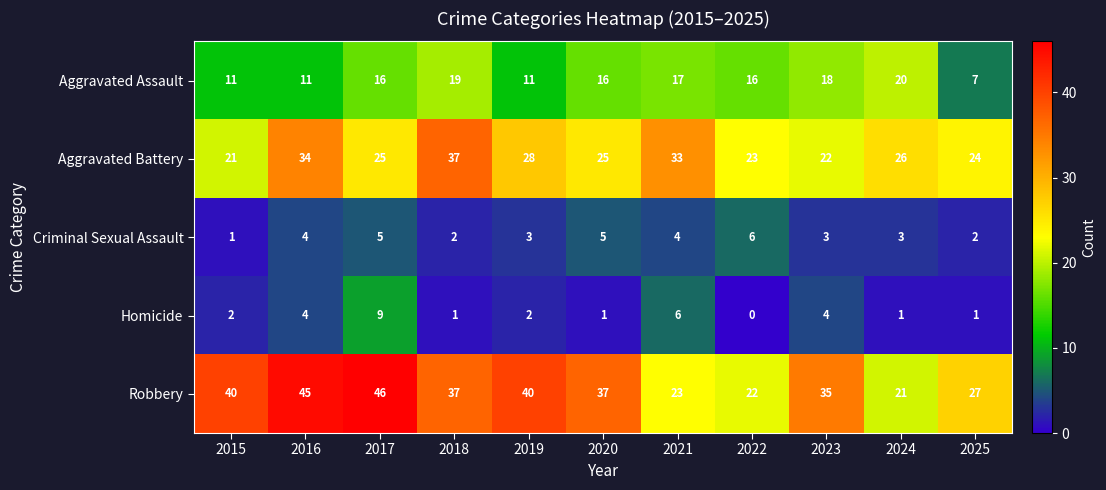

What is the sum of the Aggravated Battery values at 2018 and 2015?

58